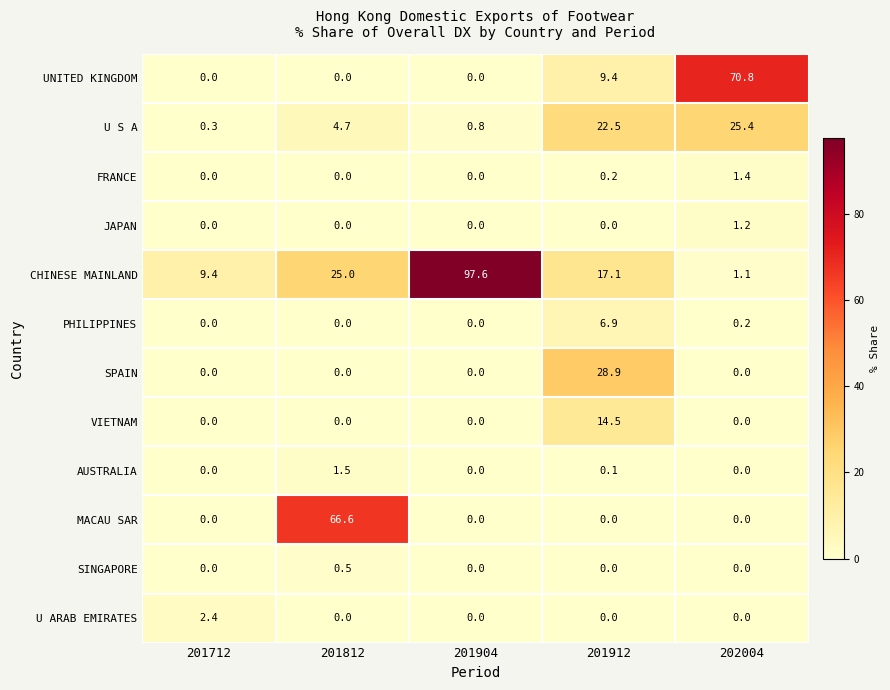

Count the number of categories in the chart.

5